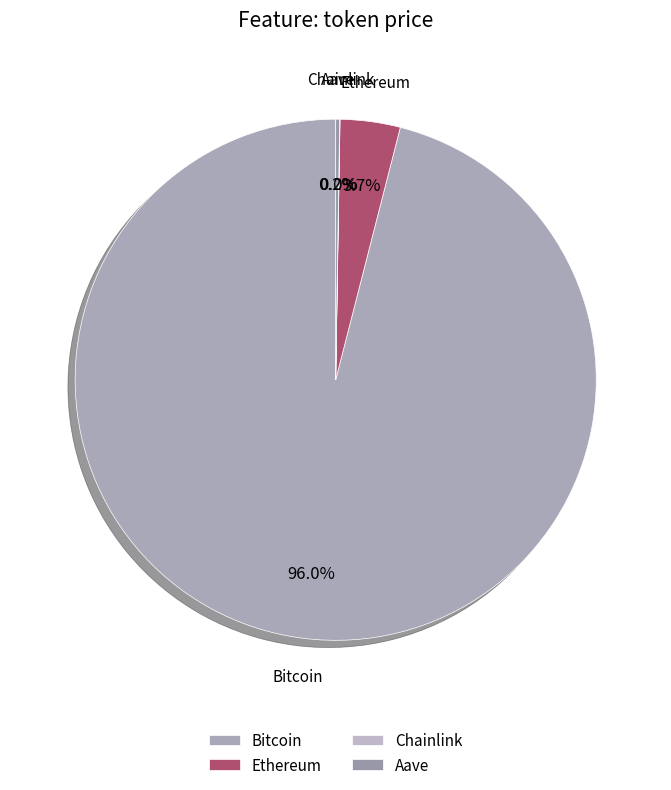

Which category has the biggest portion of the pie?

Bitcoin